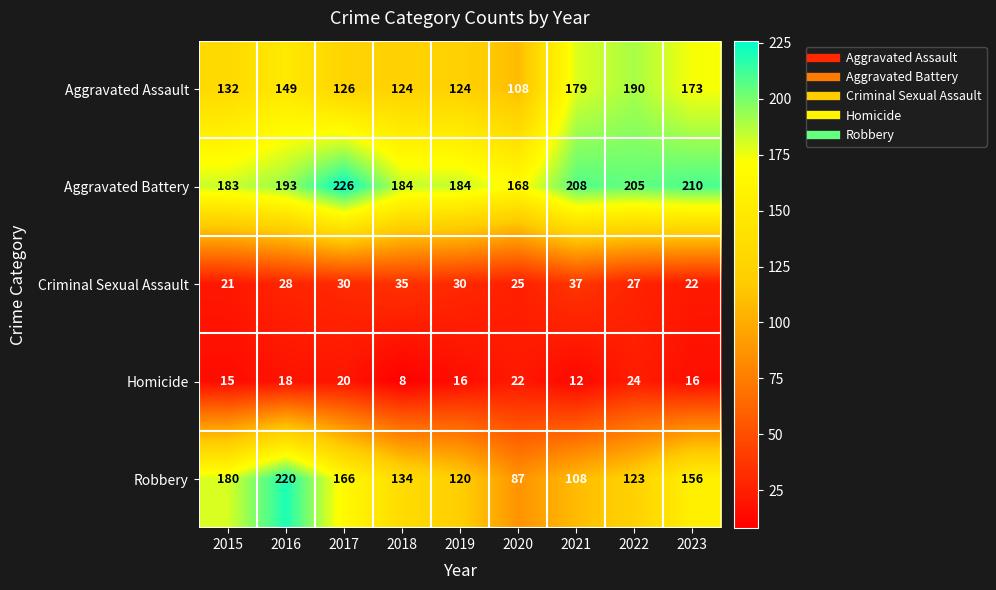

Which category has the highest value across all series?

2017